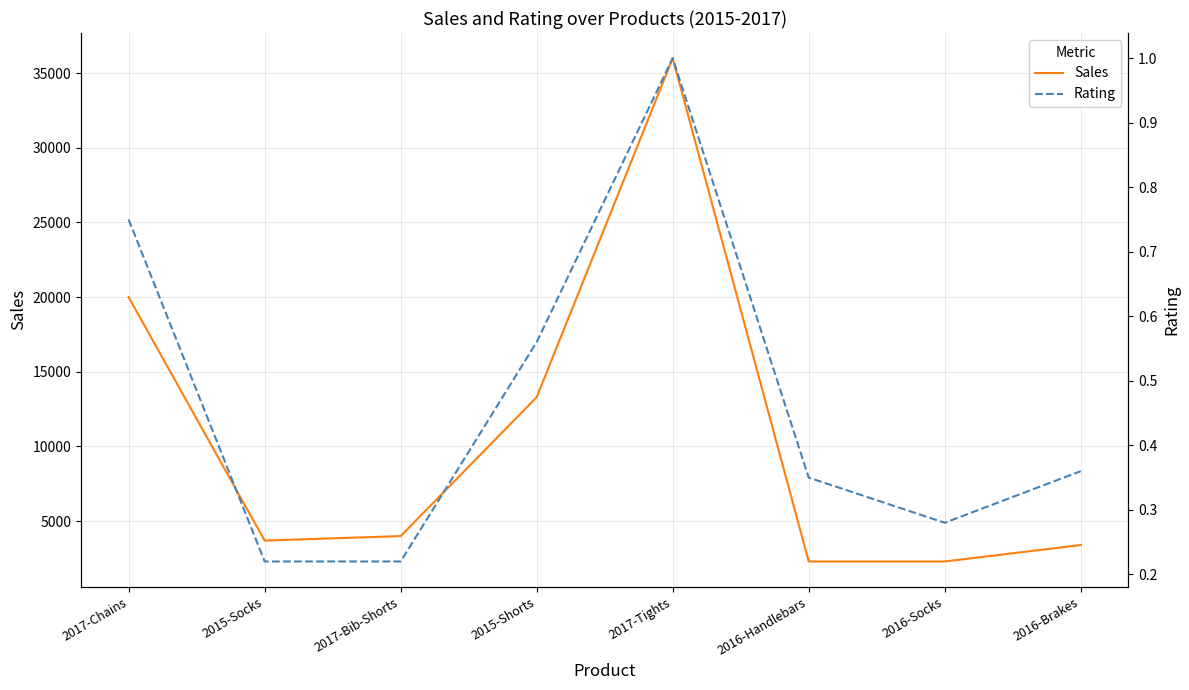

What is the label of the 5th point from the right?

2015-Shorts